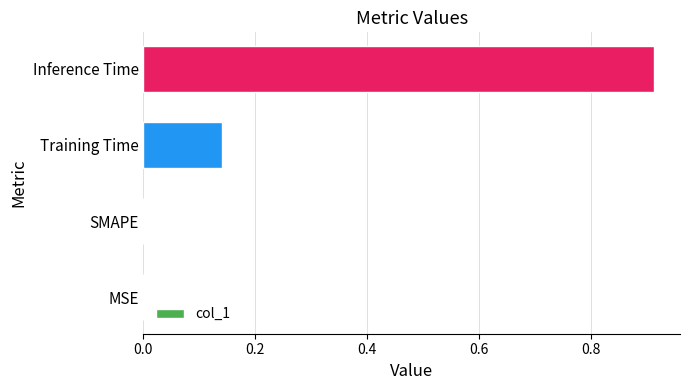

Are the bars horizontal?

Yes